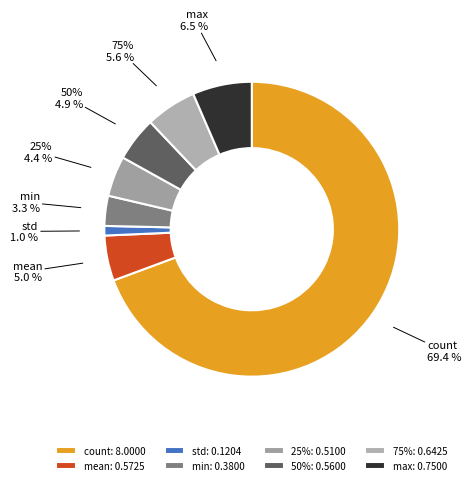

Is there a majority slice in this chart?

Yes